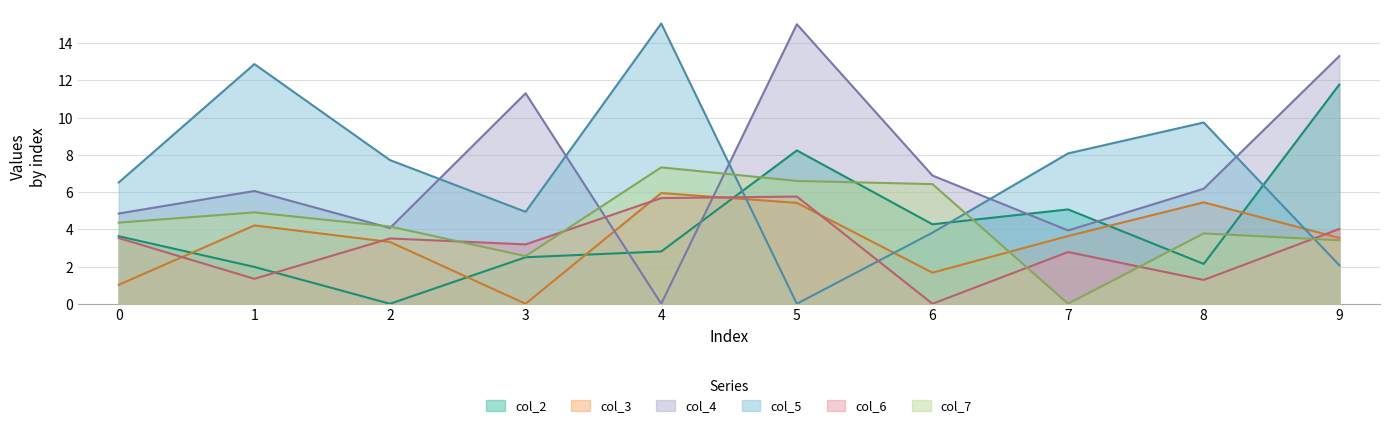

What are all the series names shown in the legend?

col_2, col_3, col_4, col_5, col_6, col_7